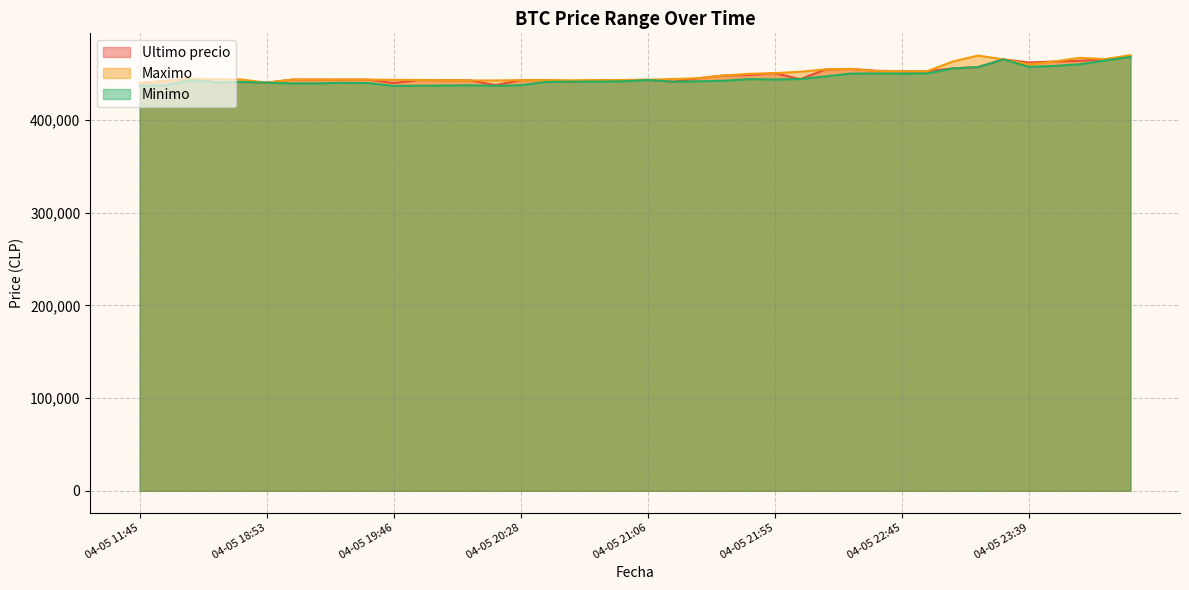

At which label is Minimo closest to 452312?

04-05 22:55